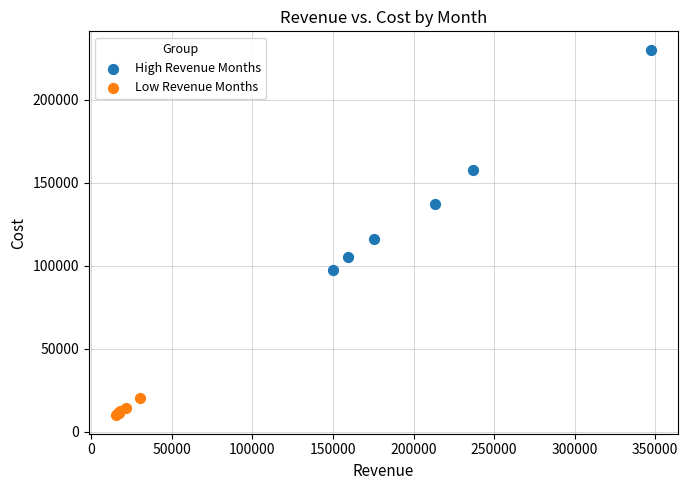

Which series has the widest spread of Y values?

High Revenue Months